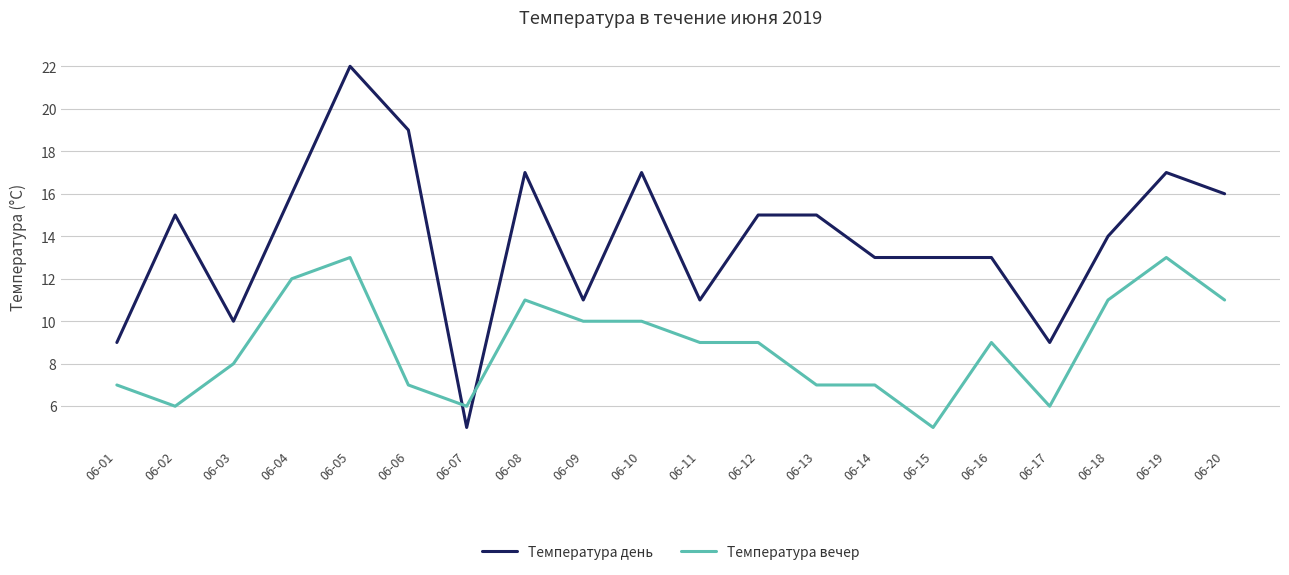

Is the value of Температура день at 06-03 greater than the value of Температура вечер at 06-16?

Yes